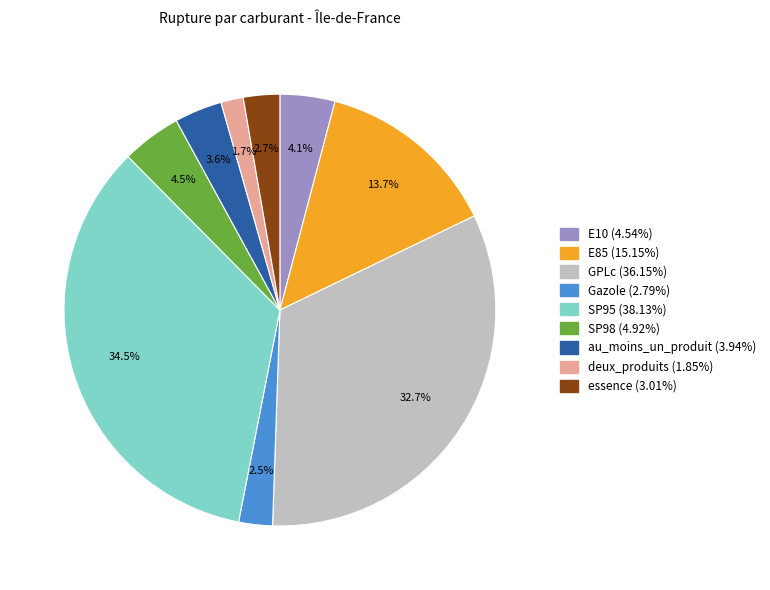

What percentage is the E10 slice, to the nearest percent?

4%